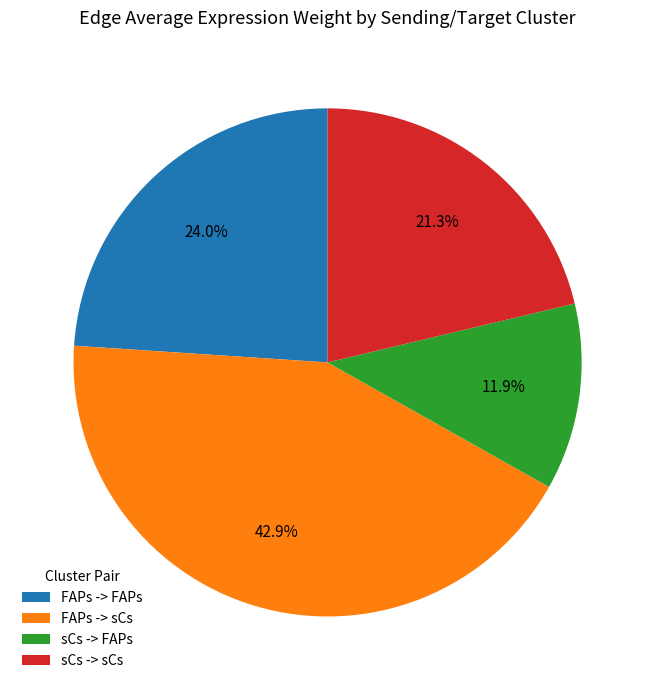

Is the sum of FAPs -> FAPs and FAPs -> sCs greater than half?

Yes